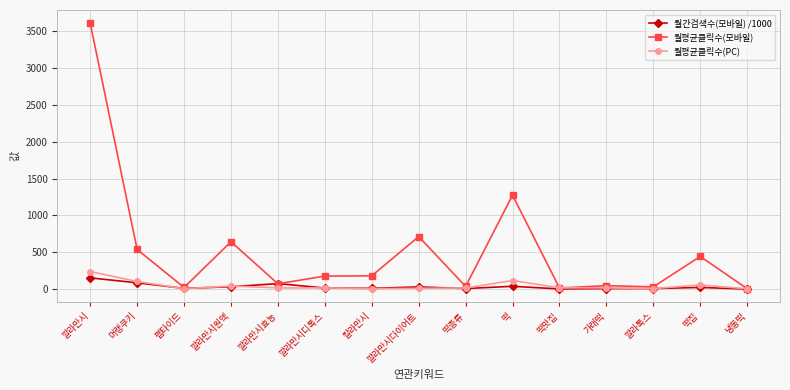

Where is the first local maximum for 월평균클릭수(모바일)?

깔라만시원액